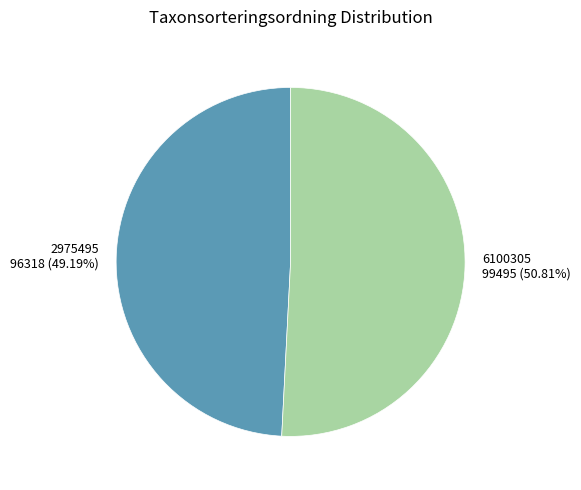

Does 6100305 represent more than half of the total?

Yes